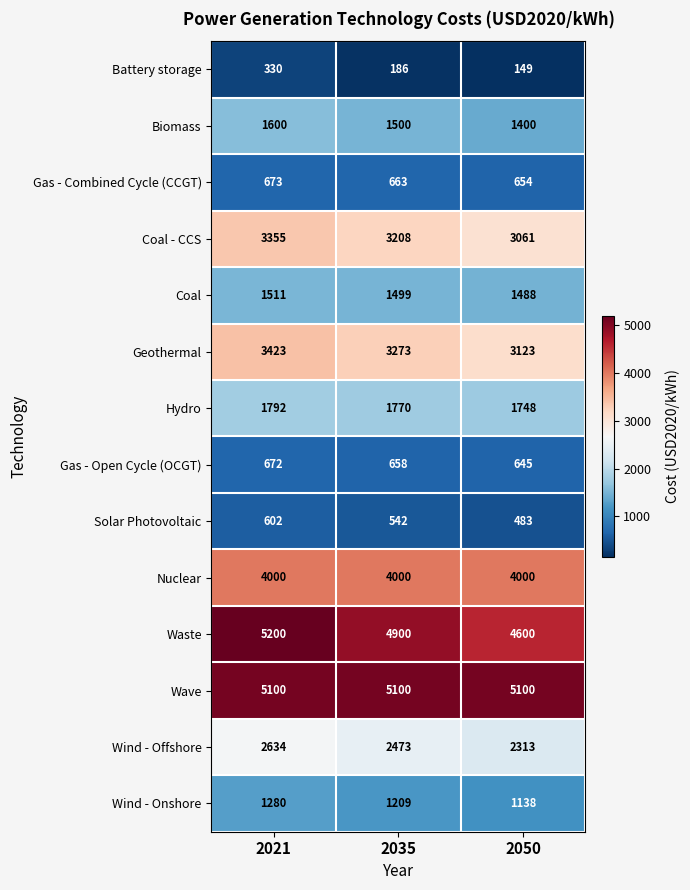

What is the total value across all series at 2035?

30981